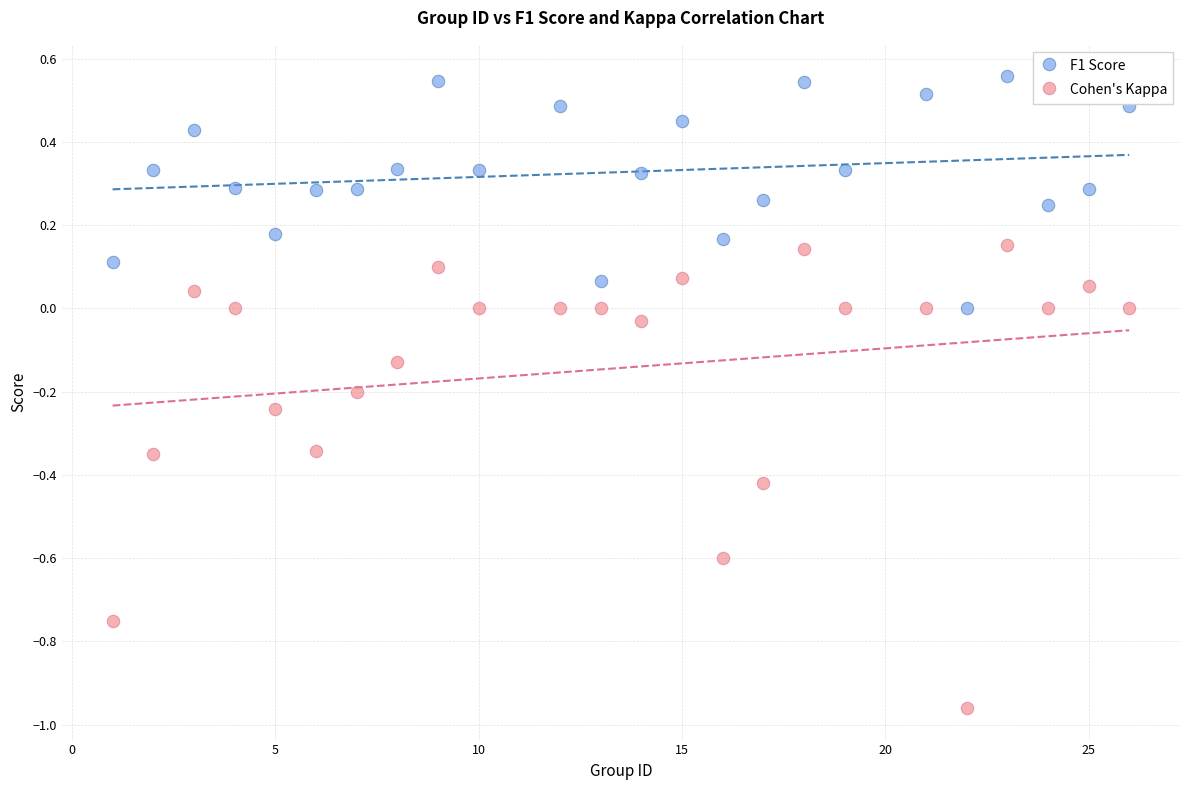

Across all data points, what is the range of X values (max minus min)?

25.0